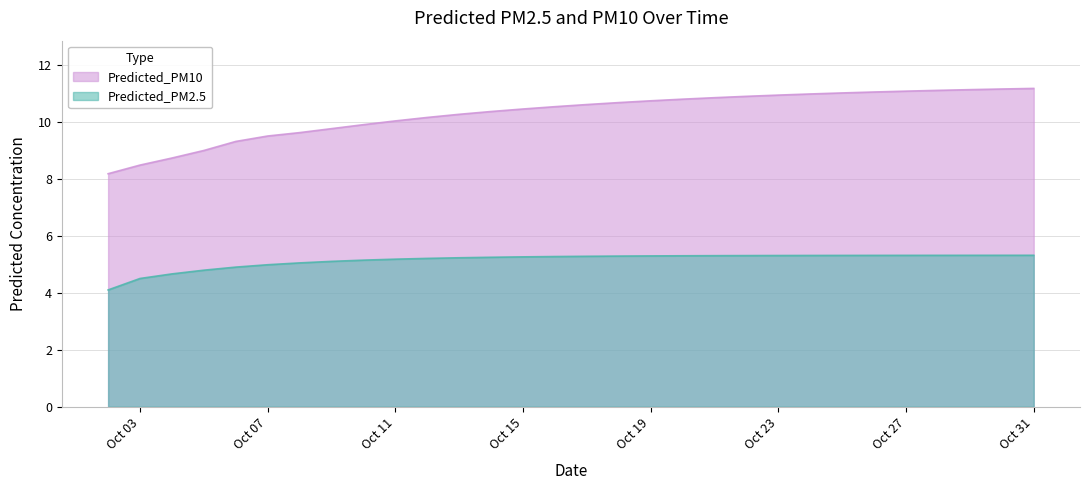

What is the smallest value displayed?

4.1